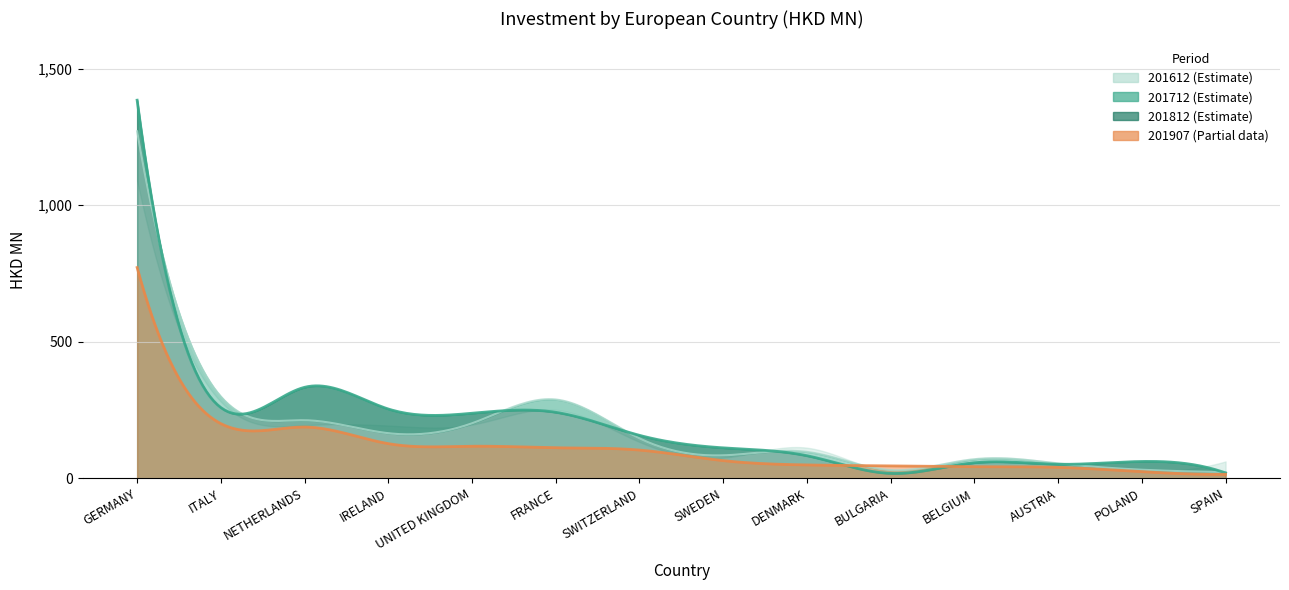

Reading left to right, transcribe all the data shown in this chart.

201612: 1089.6	280.2	194.1	193.0	196.5	250.5	132.8	75.3	111.8	23.1	70.1	55.4	25.5	61.5
201712: 1270.6	299.0	212.4	164.9	201.2	288.3	145.9	83.7	96.5	29.9	69.7	54.2	31.1	22.6
201812: 1384.5	258.7	333.0	253.5	238.0	241.5	157.0	111.2	82.4	17.6	56.6	51.1	61.3	19.4
201907: 771.6	200.0	187.5	126.6	117.2	111.5	103.1	64.5	48.6	45.0	42.1	39.8	24.0	14.3